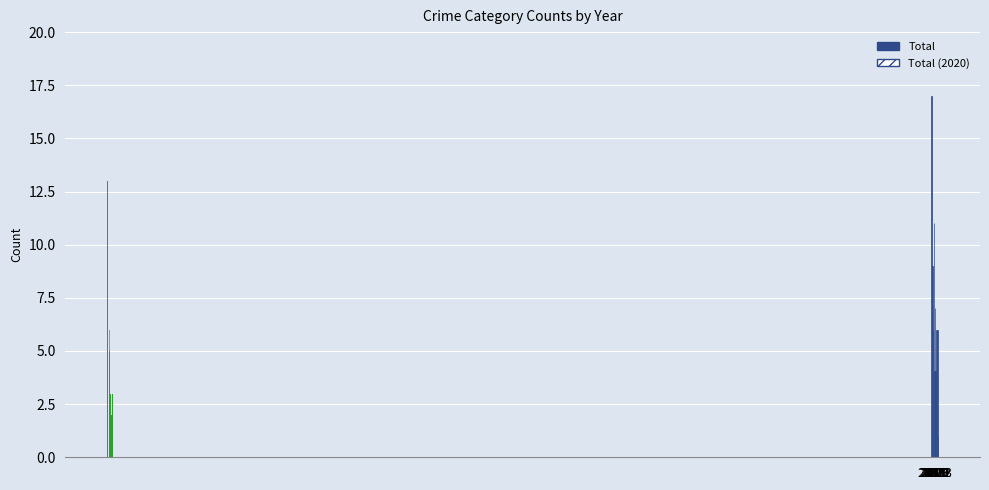

Is it true that Aggravated Assault equals 2 at 2022?

True